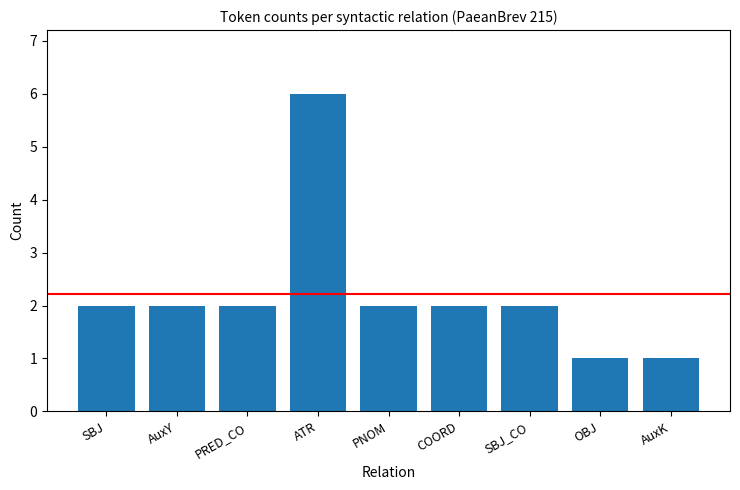

Are the bars horizontal?

No